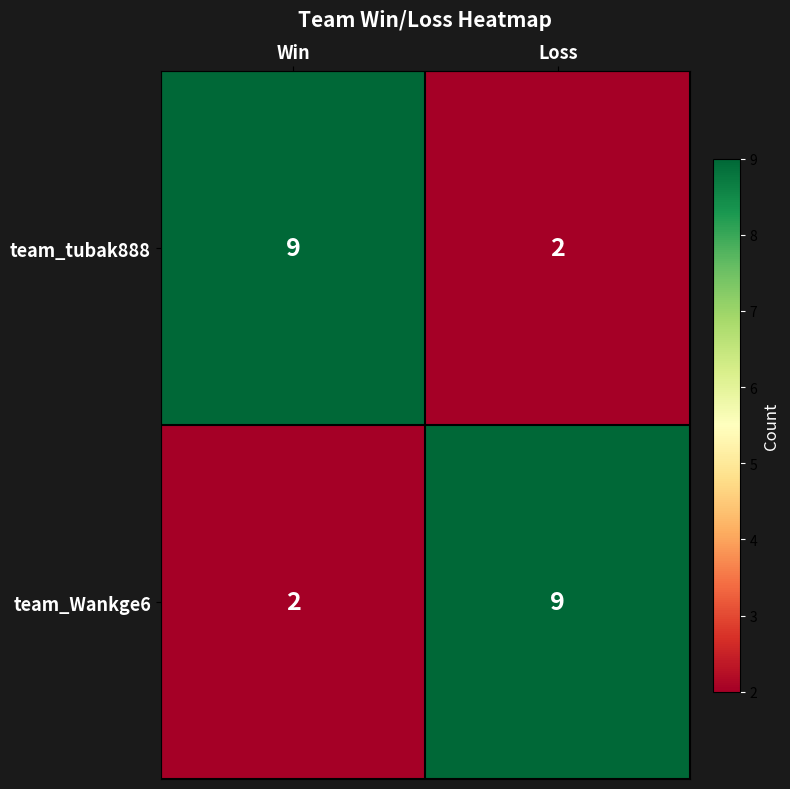

What is the average value of the team_Wankge6 series?

6